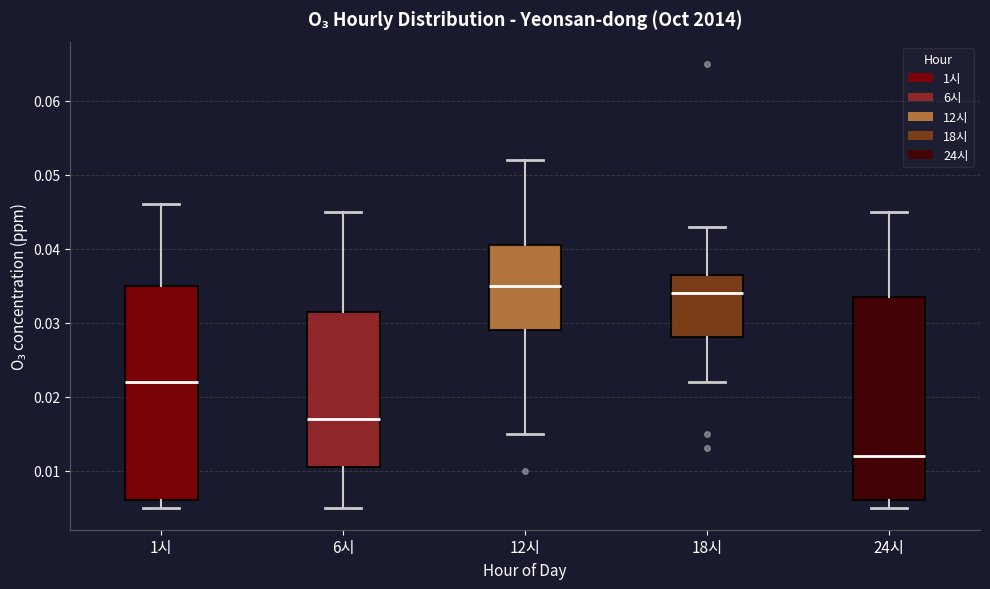

Where is the lower edge of the box for 6시 on the y-axis? The values are not printed on the chart, so give them approximately, as read against the axis.

0.011